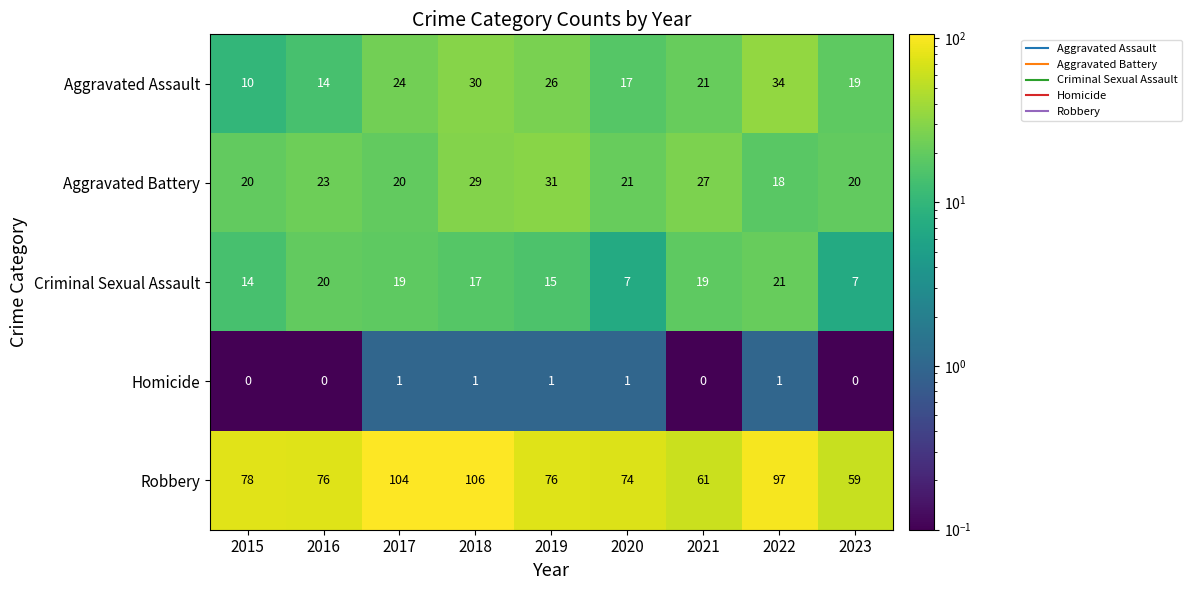

What is the sum of all Aggravated Assault values?

195